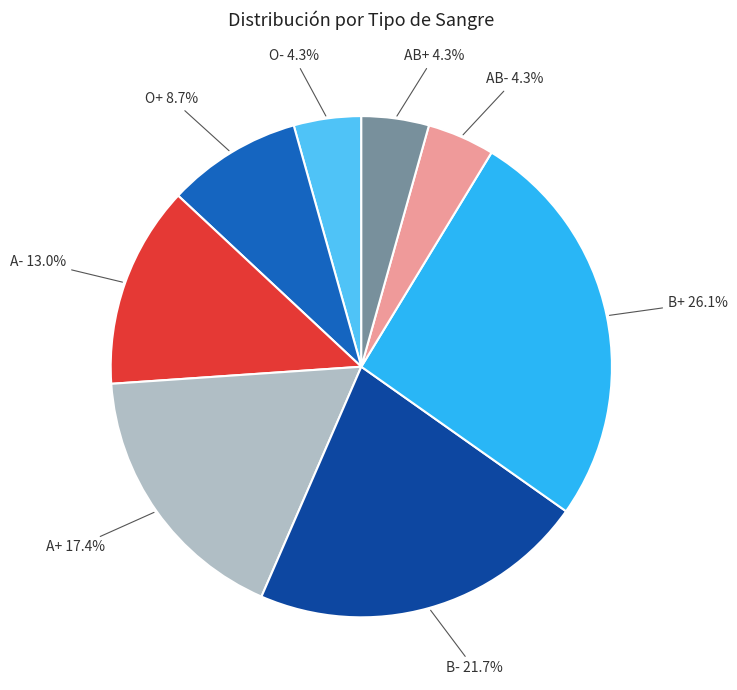

Does B- represent more than half of the total?

No